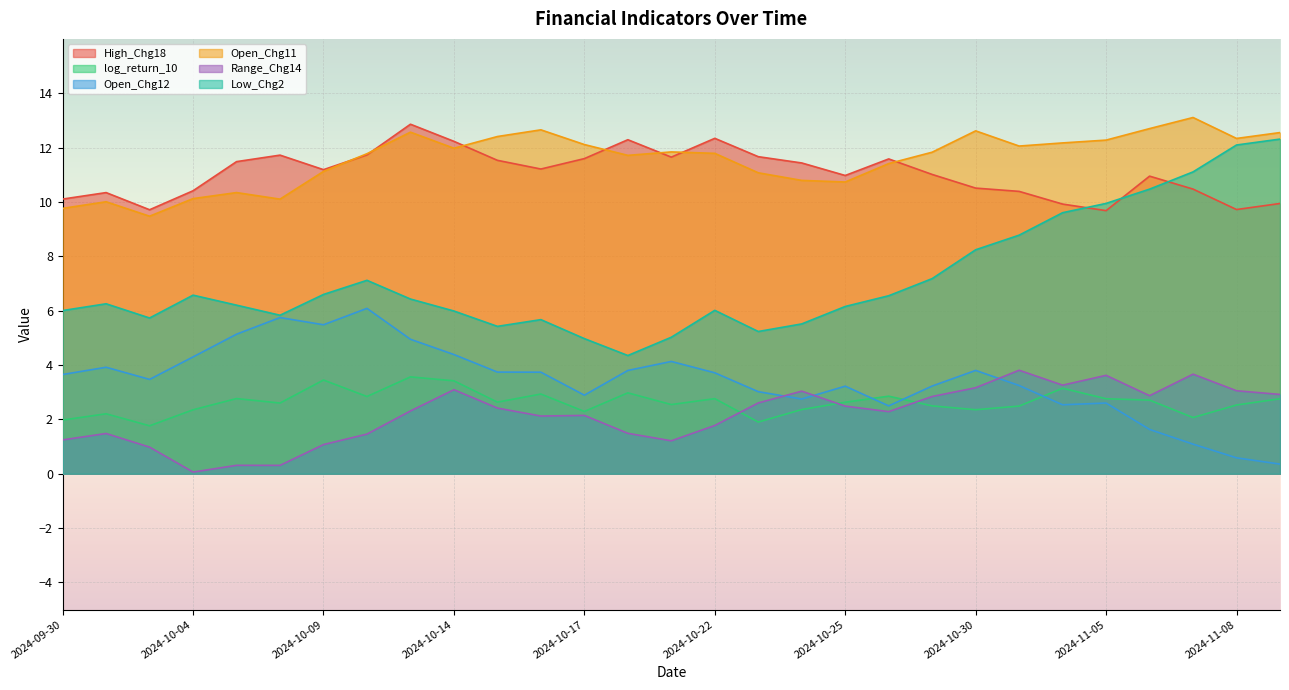

Rank the series at 2024-10-17 from lowest to highest value.

Range_Chg14, log_return_10, Open_Chg12, Low_Chg2, High_Chg18, Open_Chg11